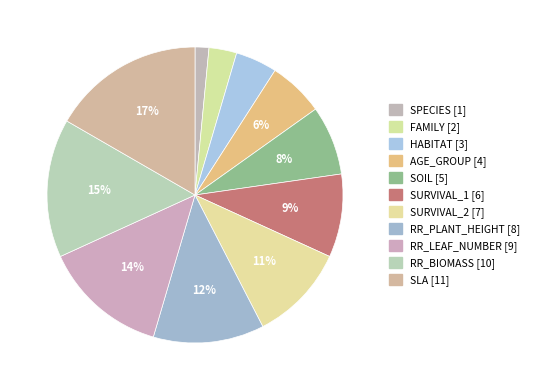

What is the largest slice in the pie chart?

SLA